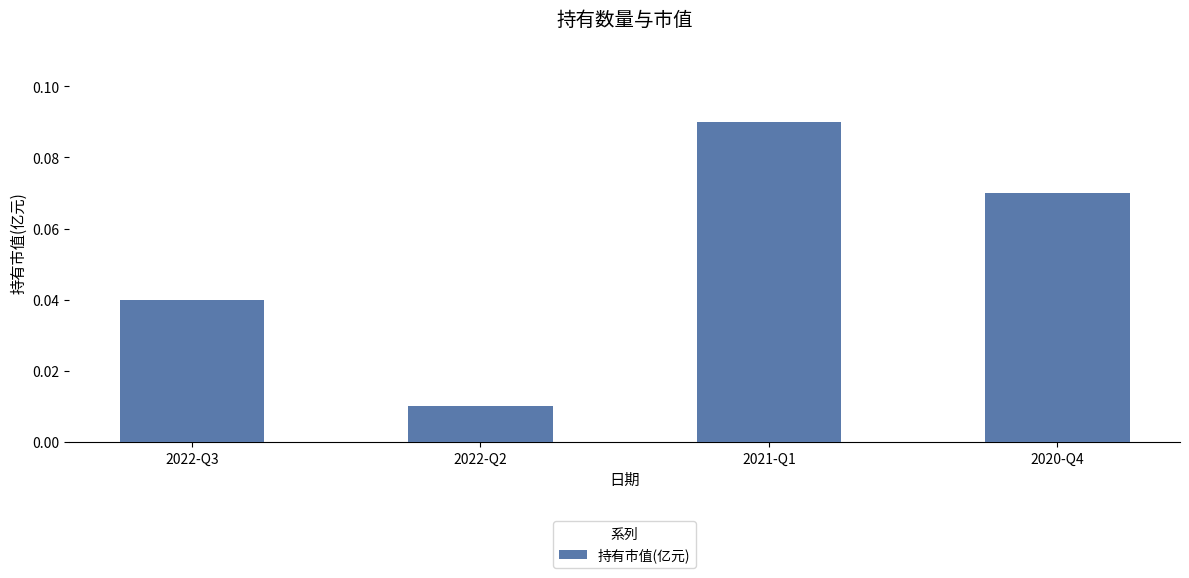

What is the label of the 1st bar from the right?

2020-Q4